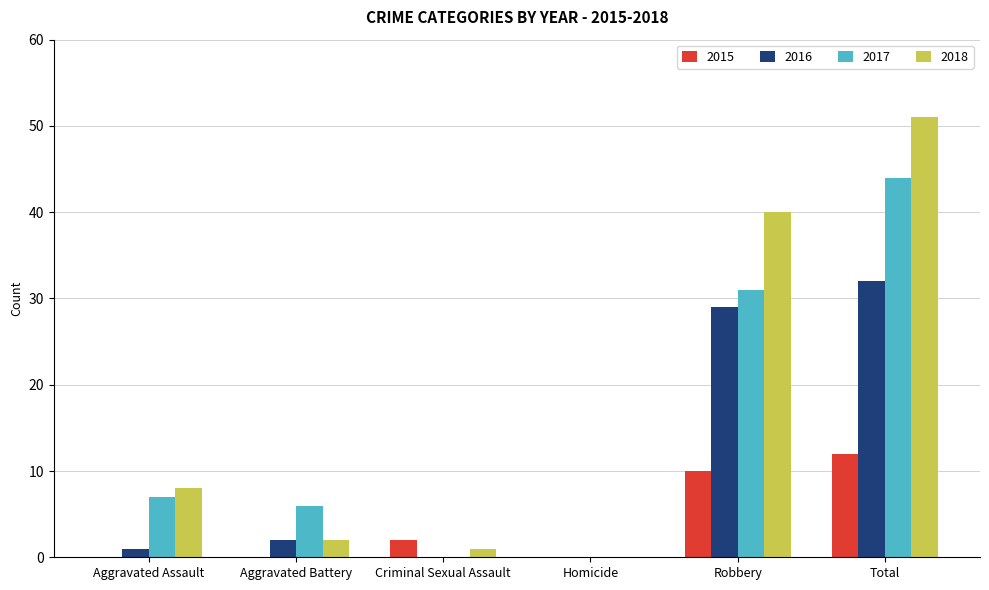

The value of 2018 at Total is 51. True or false?

True